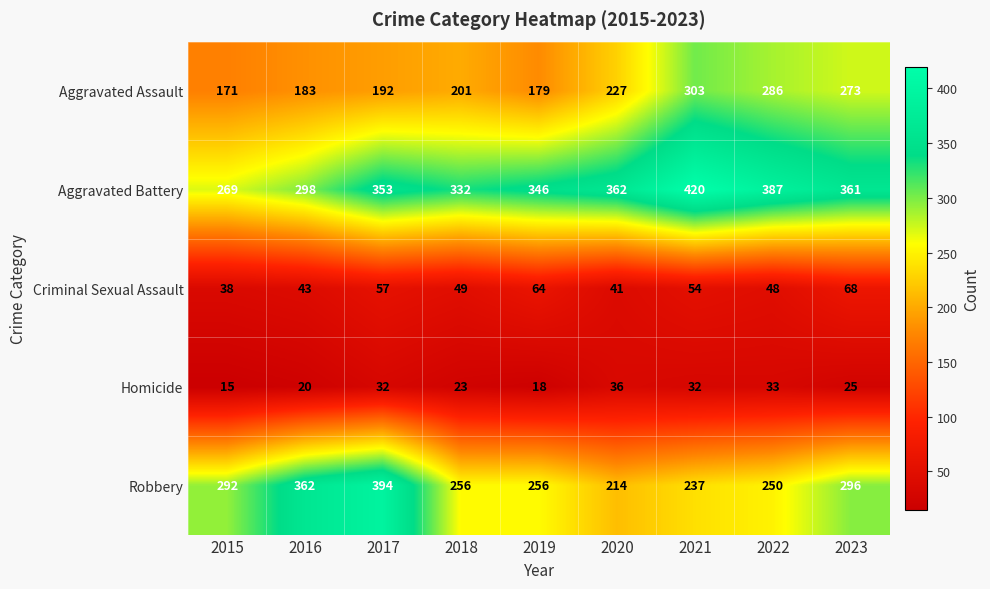

What is the approximate value of Aggravated Battery at 2023?

361